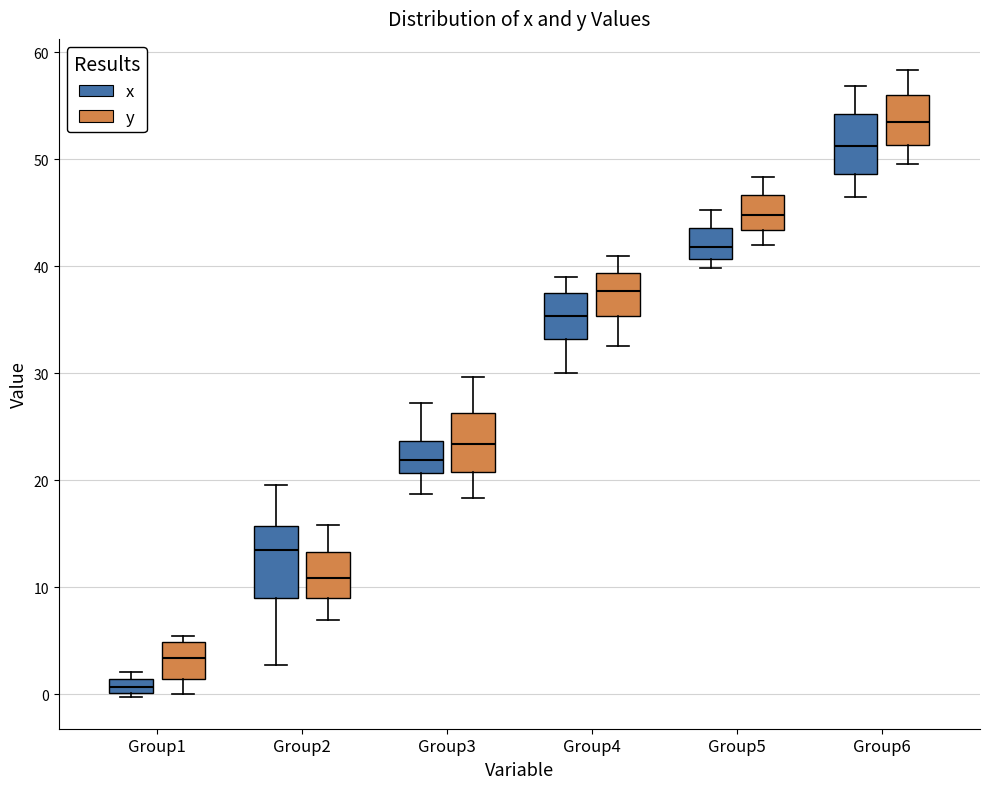

Which box's median line is the lowest?

Group1 (x)